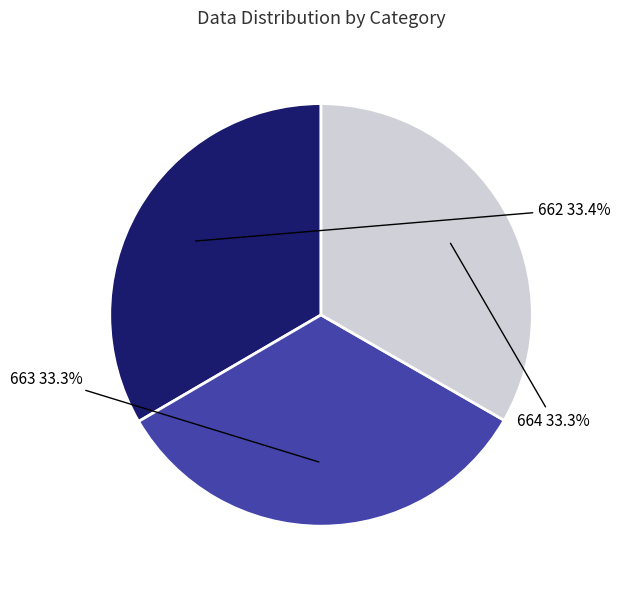

To the nearest percent, what portion does 663 represent?

33%